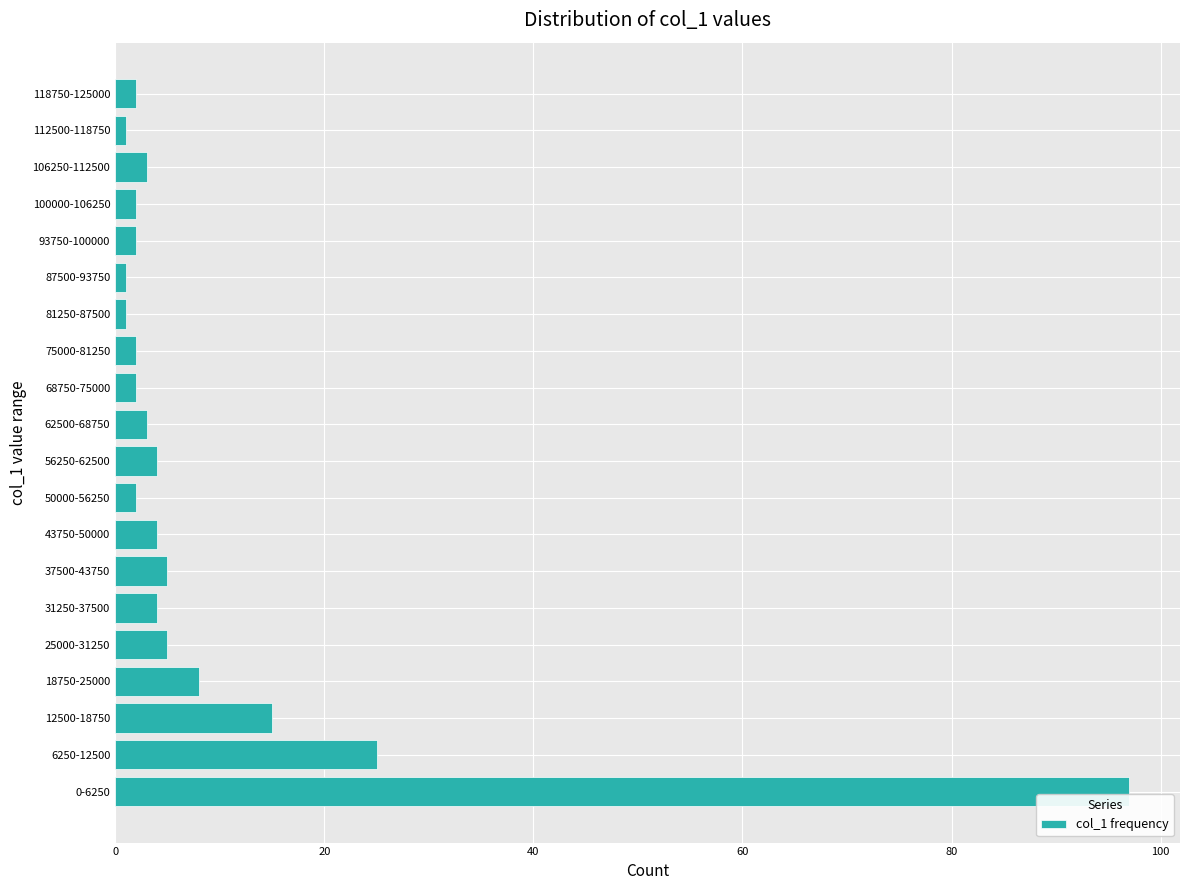

Reading bottom to top, what are all the values shown in this chart?

97	25	15	8	5	4	5	4	2	4	3	2	2	1	1	2	2	3	1	2